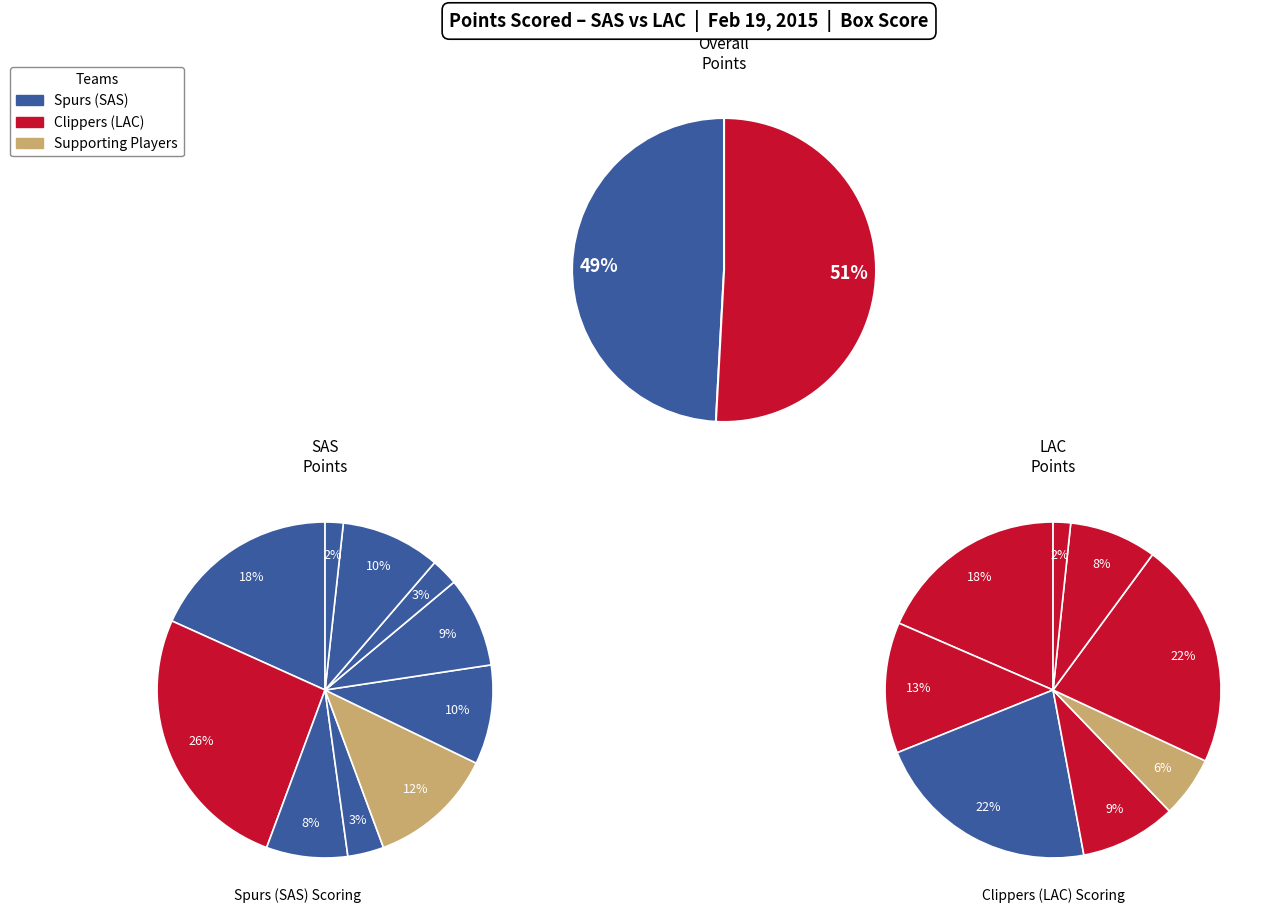

Does Tony Parker account for over 50% of the chart?

No